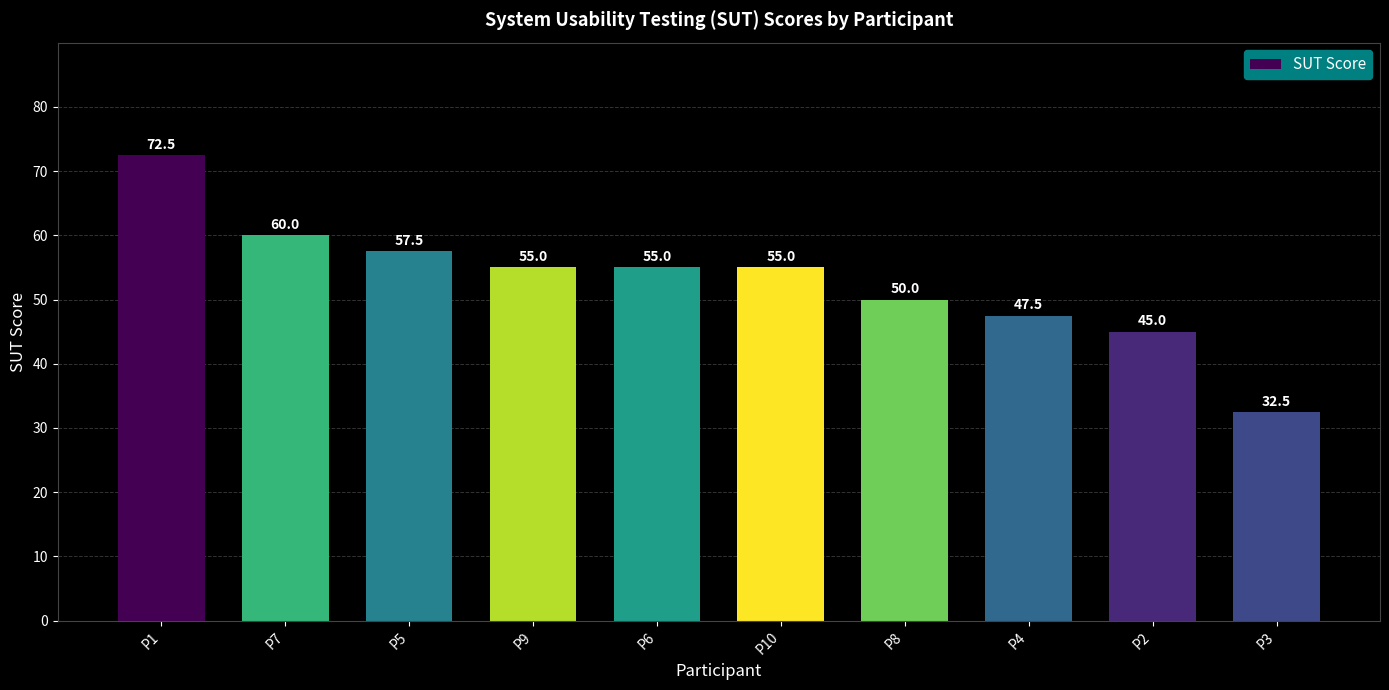

What is the label of the 4th bar from the left?

P9